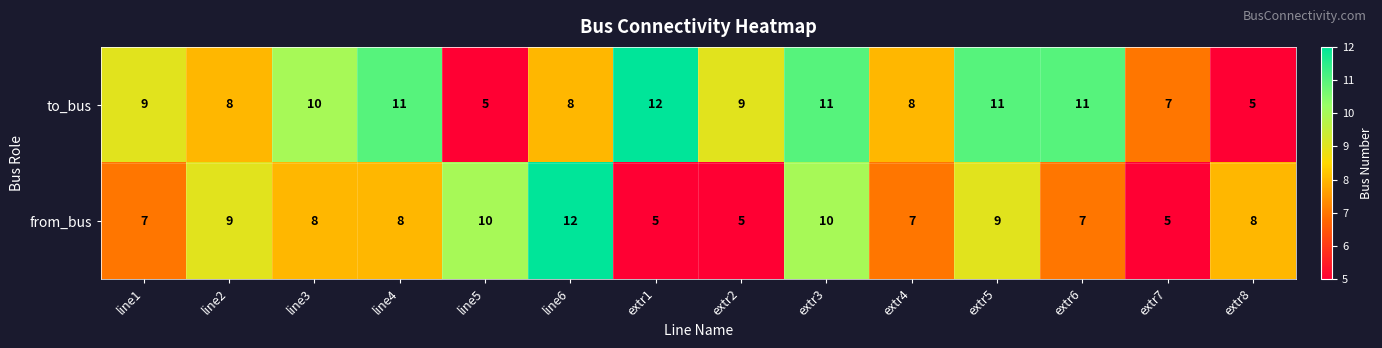

The from_bus series shows 12 at line6. True or false?

True